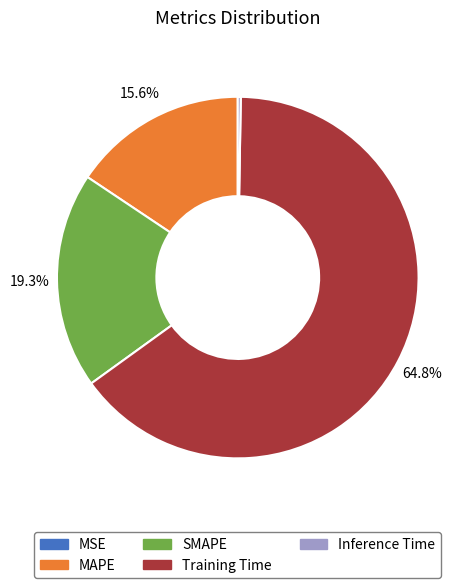

Which slice represents more than half of the pie?

Training Time